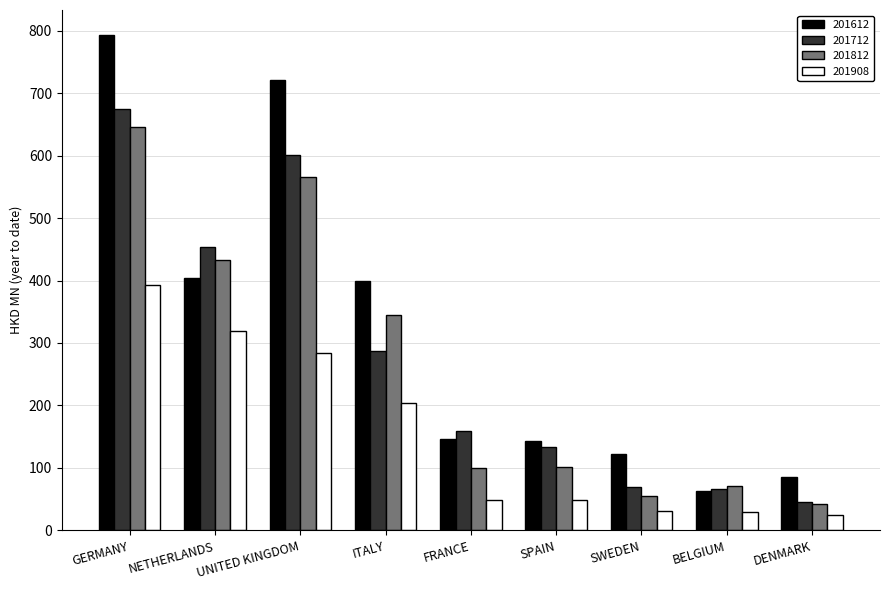

What is the smallest value displayed?

24.5